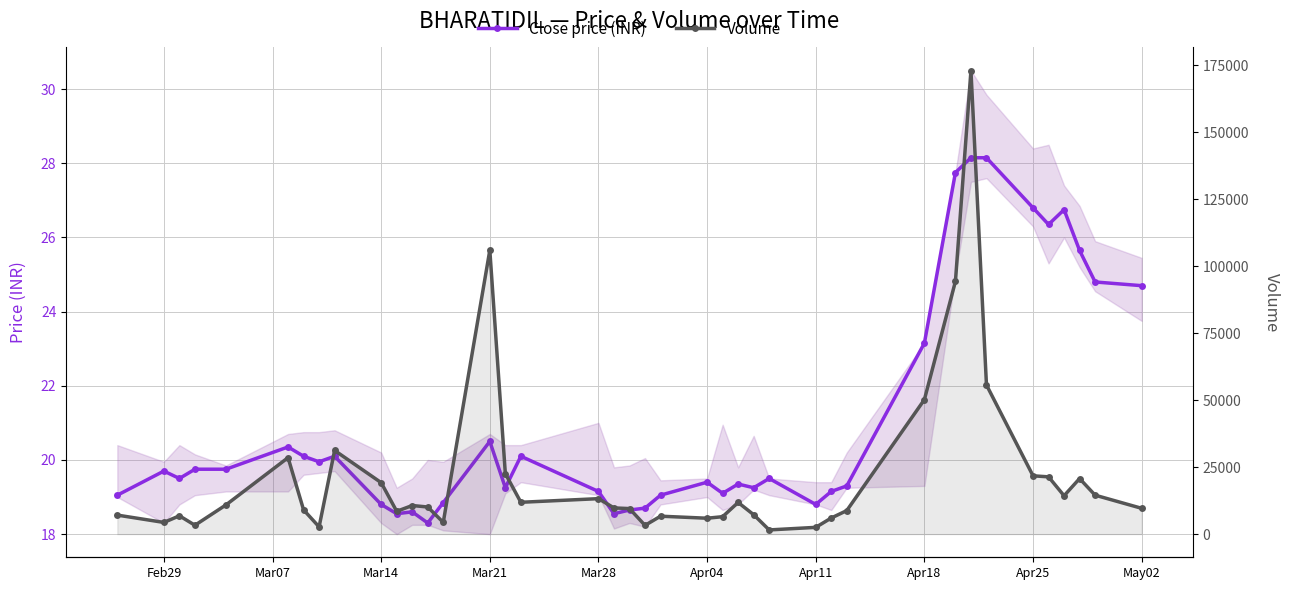

Is it true that Close price (INR) equals 19.1 at Mar28?

True